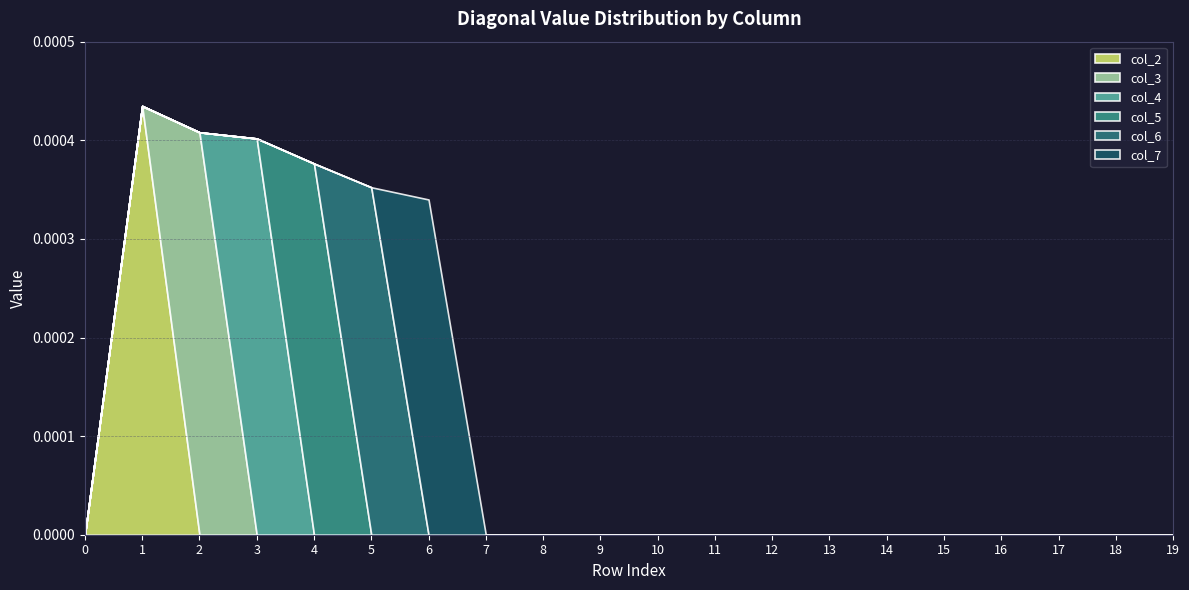

Count the number of categories in the chart.

20